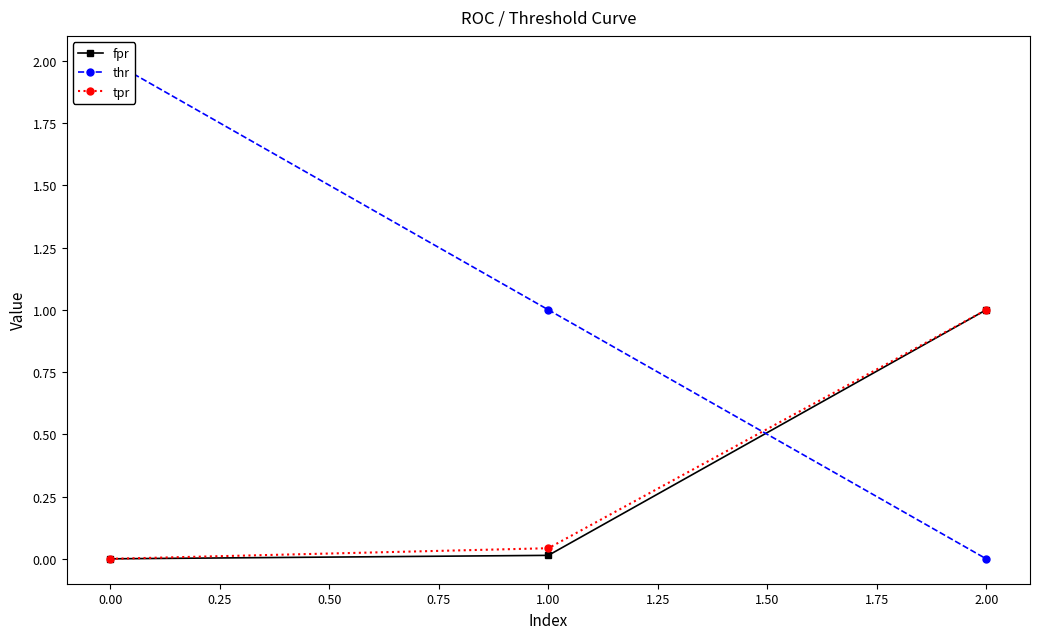

The value of tpr at 2.00 is 1.0. True or false?

True